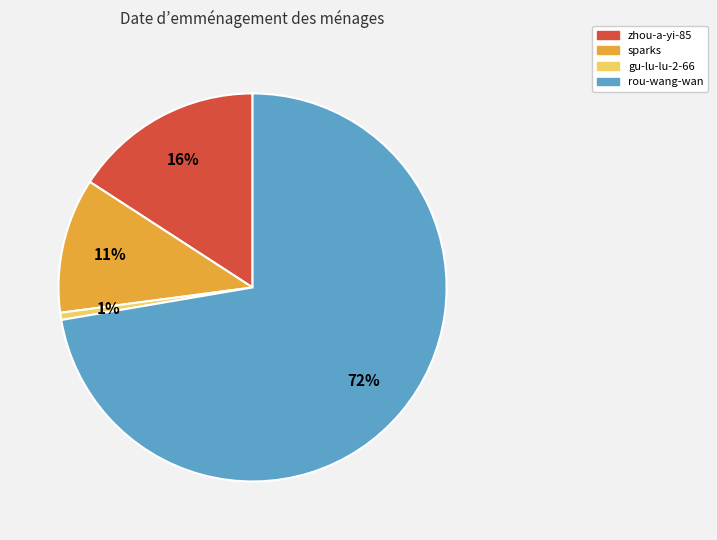

What is the smallest slice in the pie chart?

gu-lu-lu-2-66